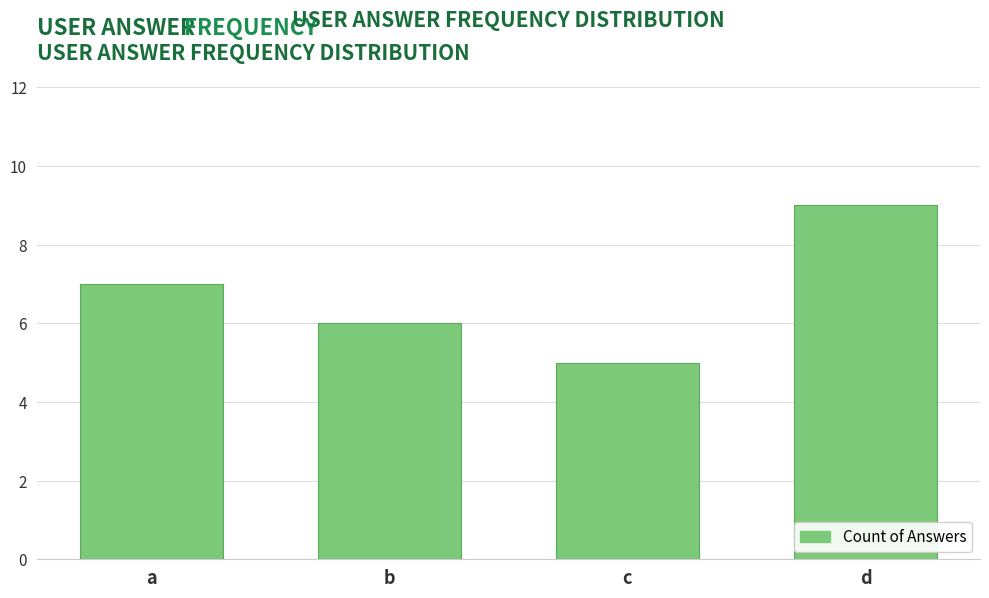

How many bars are there in total?

4